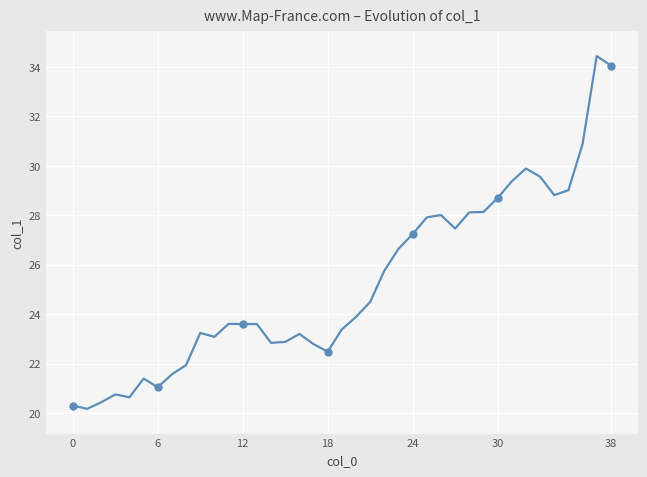

Read the value at 9.

23.2